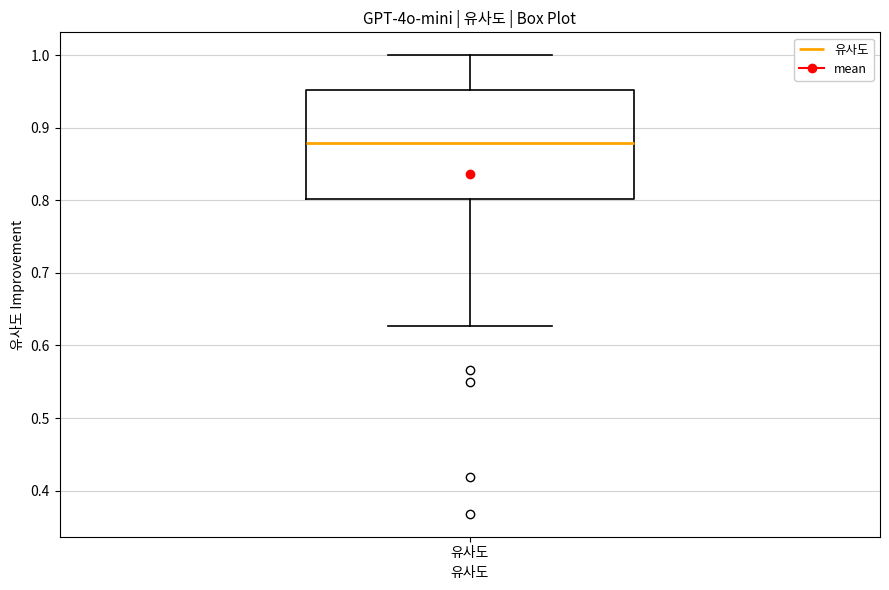

Transcribe this box plot: give where the median line is, the range the box spans, and where the two whiskers end, as read against the y-axis. The values are not printed on the chart, so give them approximately, as read against the axis.

median 0.88, box 0.80 to 0.95, whiskers 0.63 to 1.00